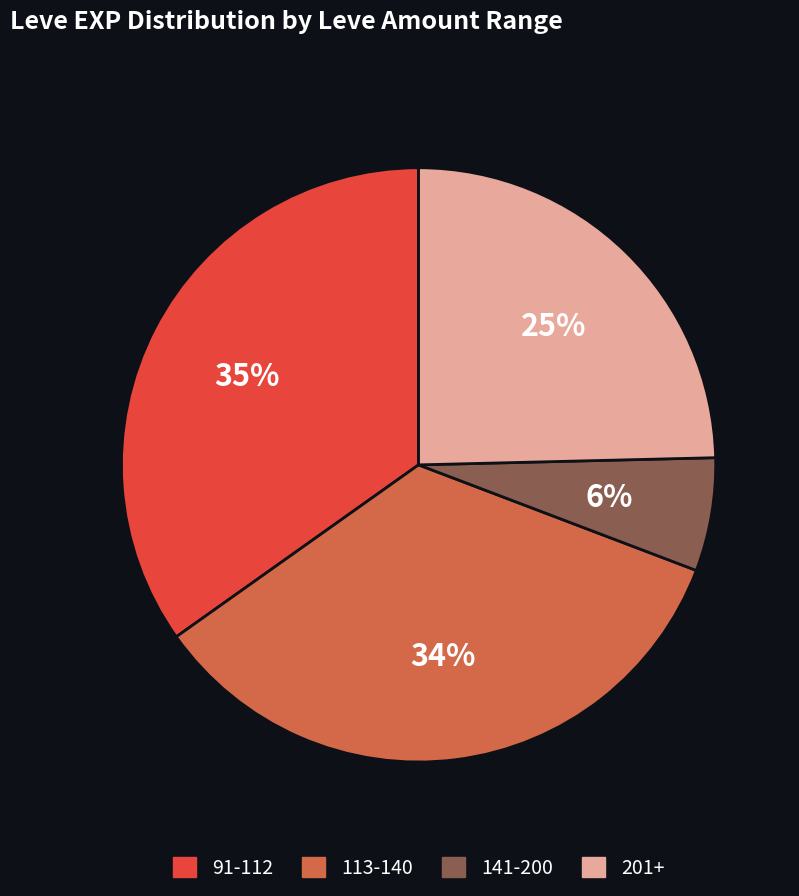

How many segments does this pie chart have?

4